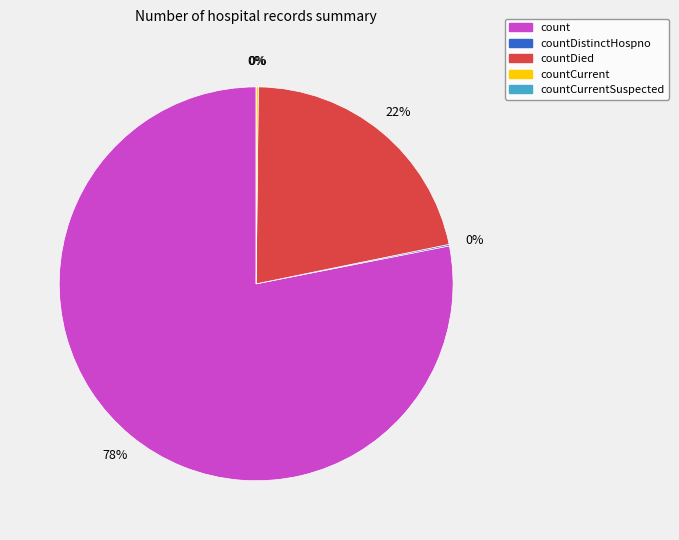

To the nearest percent, what is the average slice percentage?

20%